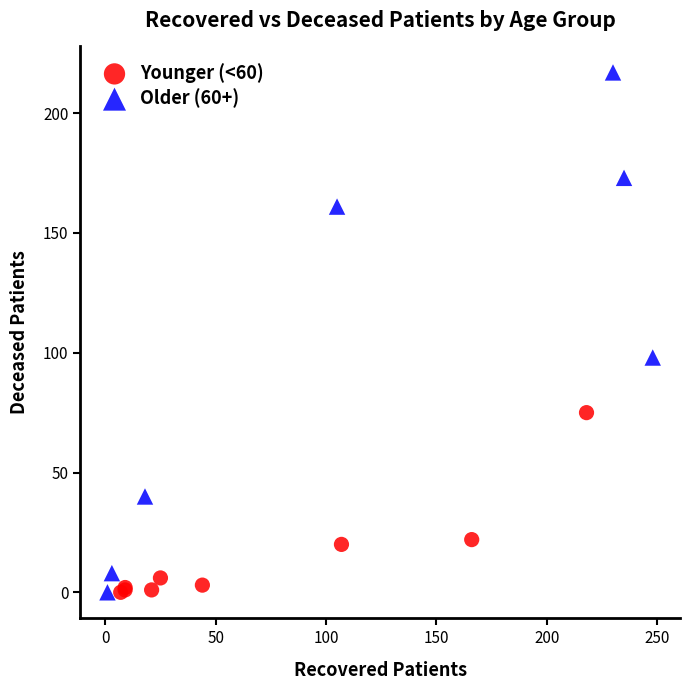

What are all the series names shown in the legend?

Younger (<60), Older (60+)